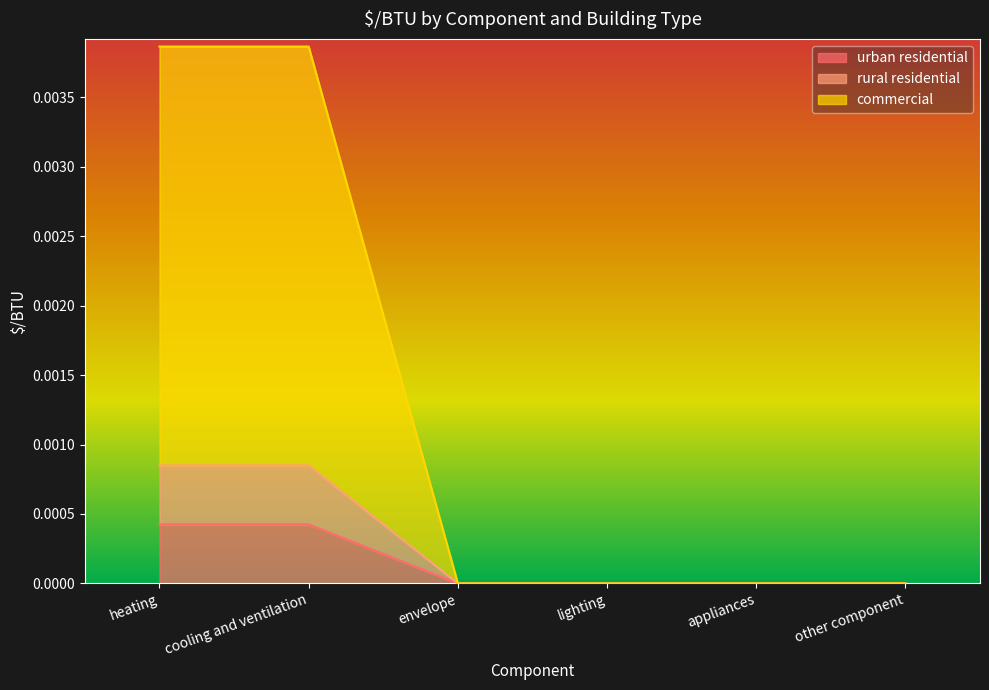

At which category is the sum across all series the highest?

heating